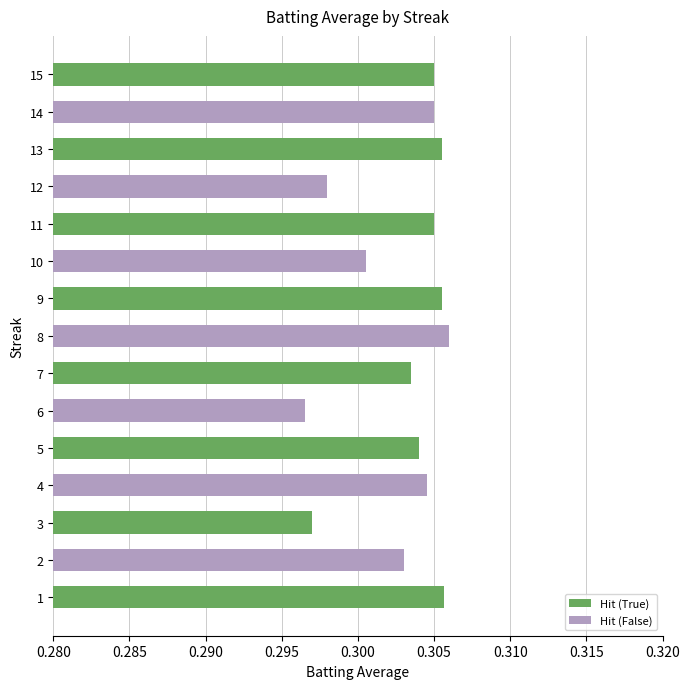

True or false: the data shows 0.4 at 13.

False